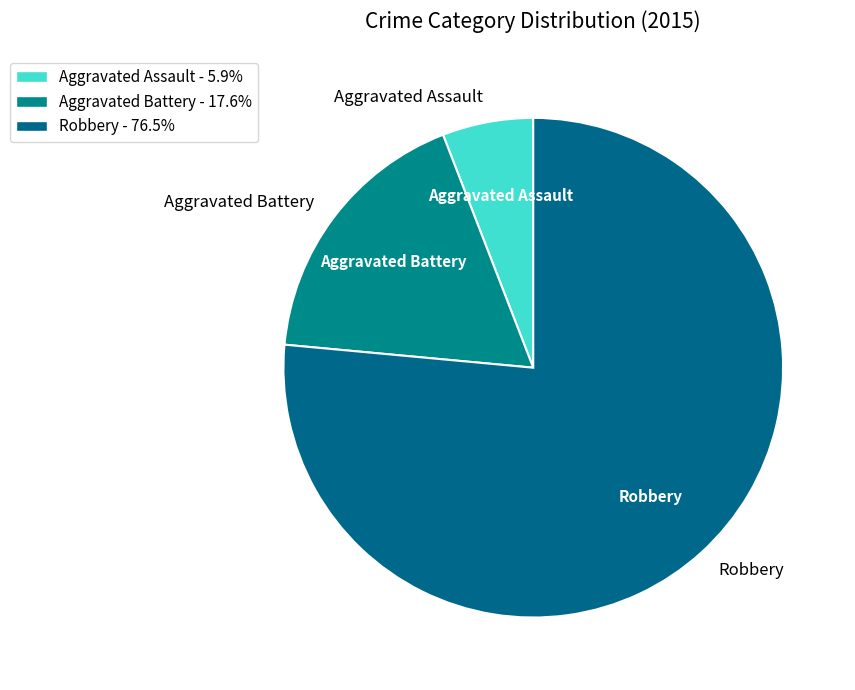

Which slice represents more than half of the pie?

Robbery